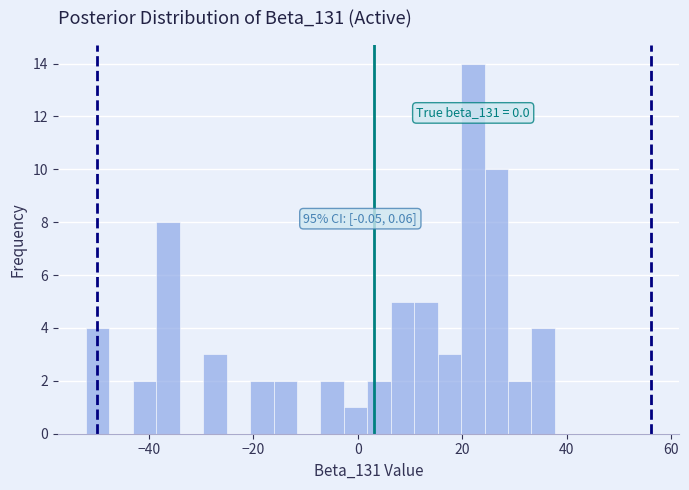

Read against the x-axis, roughly where is the centre of the tallest bar?

22